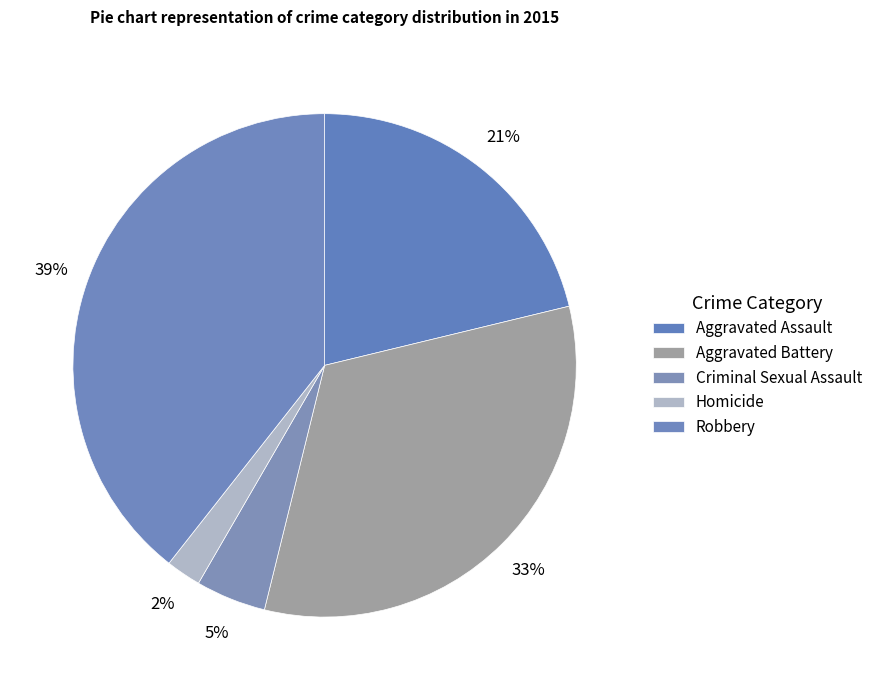

Which category has the biggest portion of the pie?

Robbery